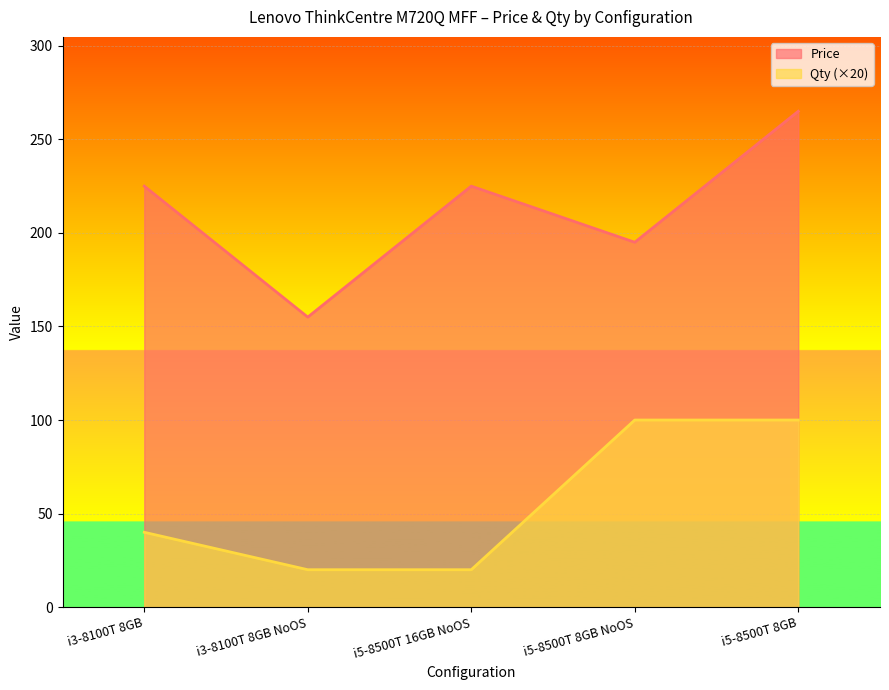

What is the label of the 1st point from the right?

i5-8500T 8GB